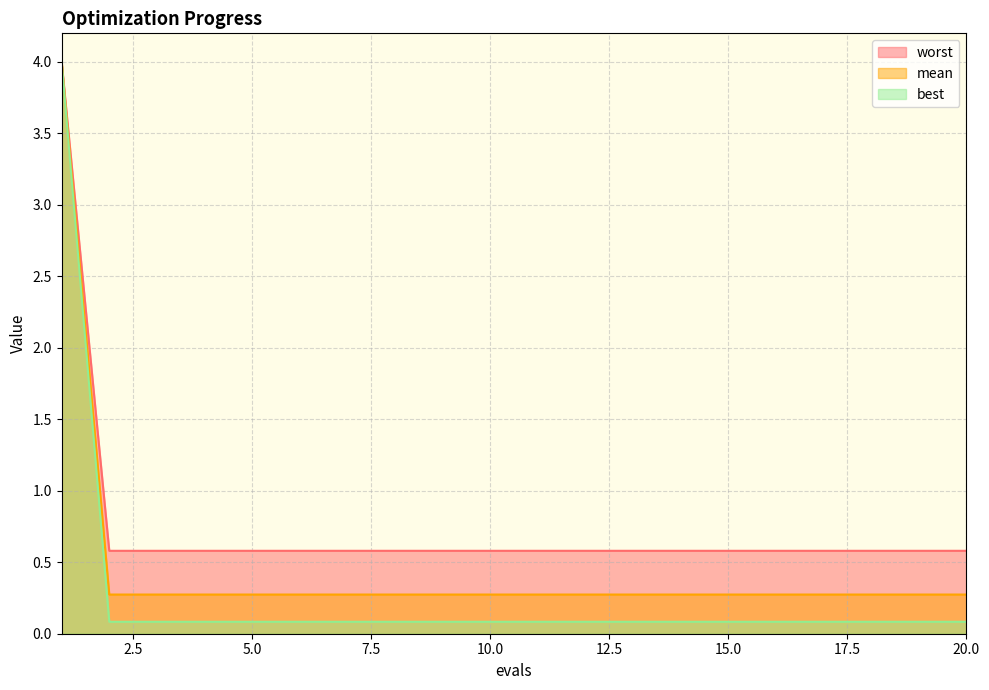

Which series has the widest spread of values?

best